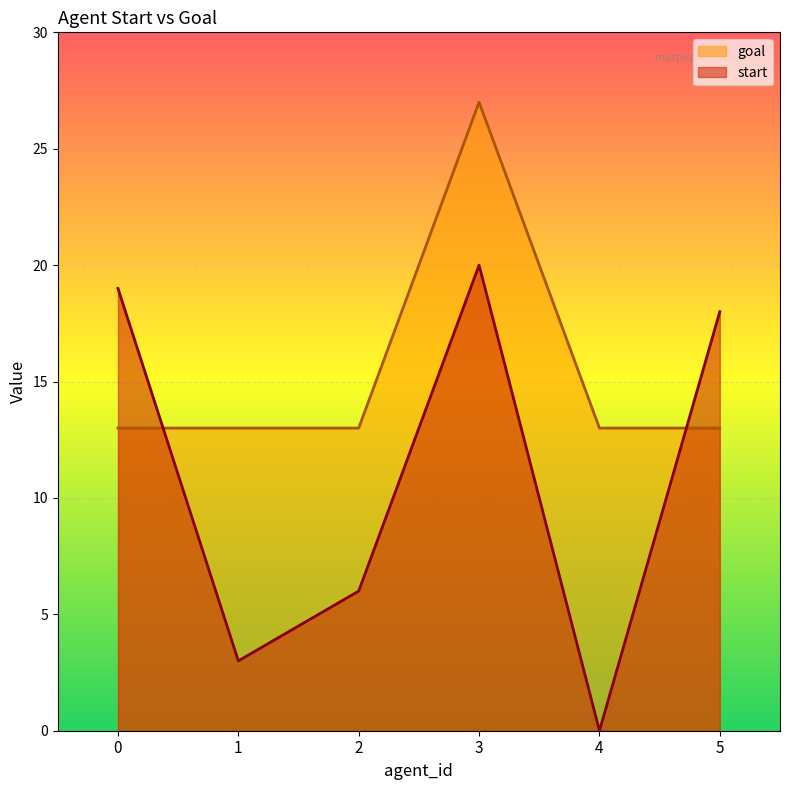

Which series has the largest range (max minus min)?

start